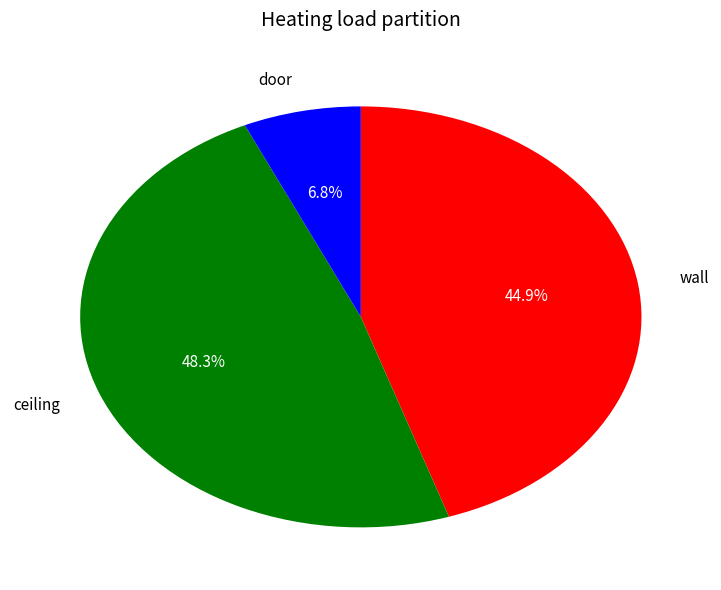

Which has a higher value, door or wall?

wall